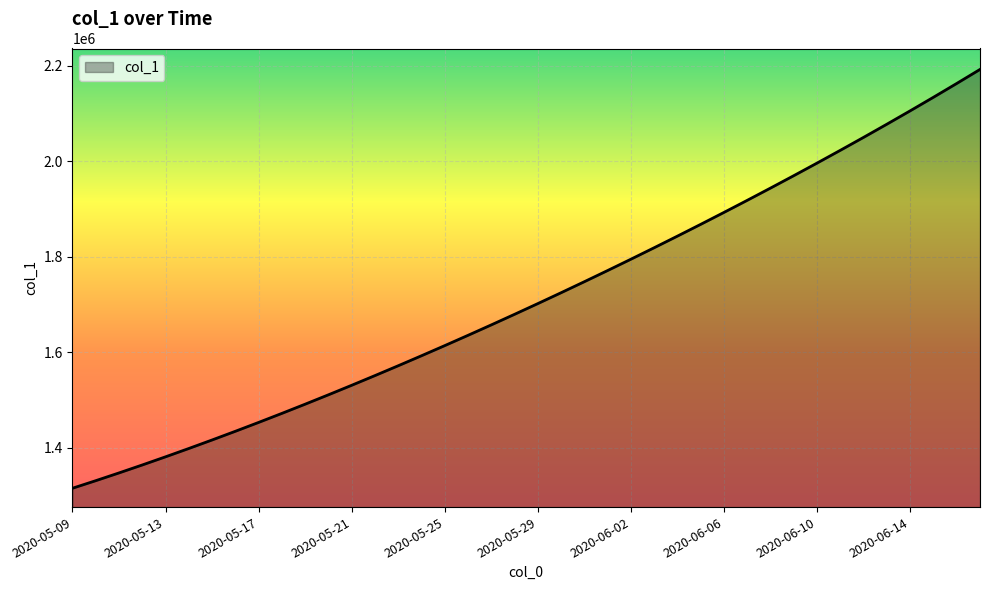

What is the maximum value shown in the chart?

2192182.0